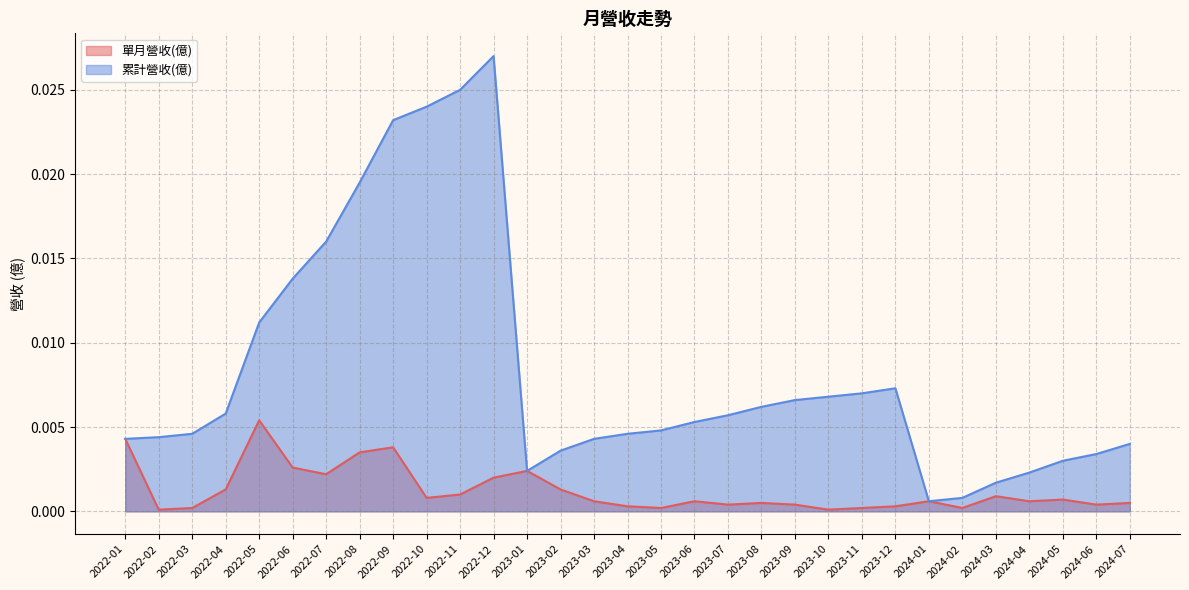

How many interior local peaks does the 累計營收(億) series have?

2